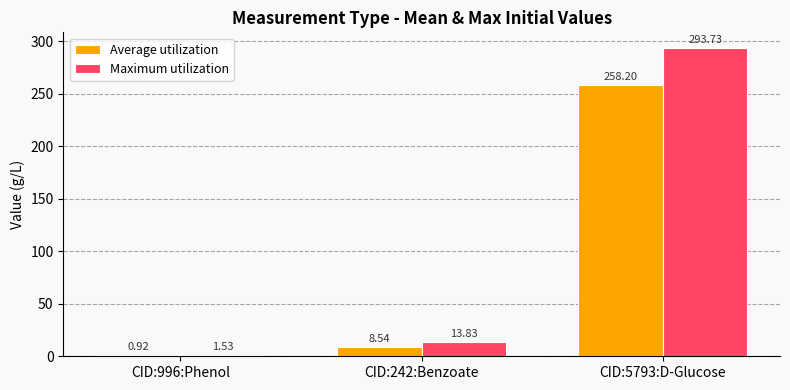

What is the sum of the Maximum utilization values at CID:5793:D-Glucose and CID:996:Phenol?

295.3